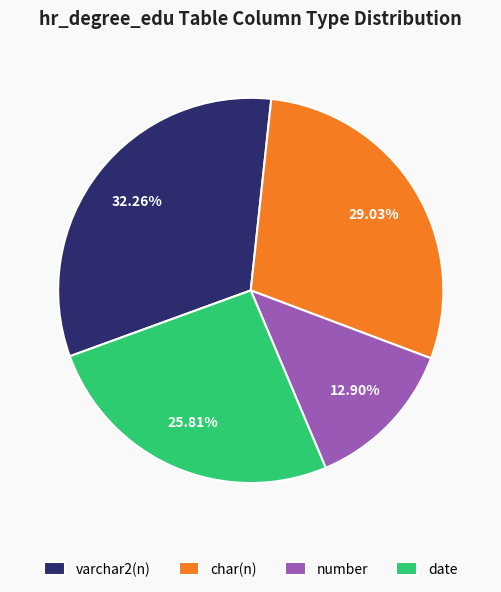

What is the total percentage of date and char(n)?

54.8%